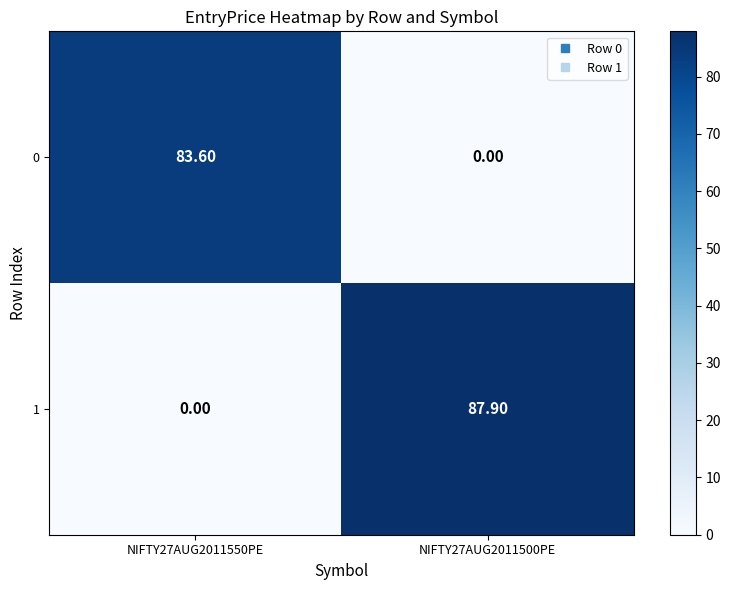

List the series in order of their overall mean, lowest first.

0, 1